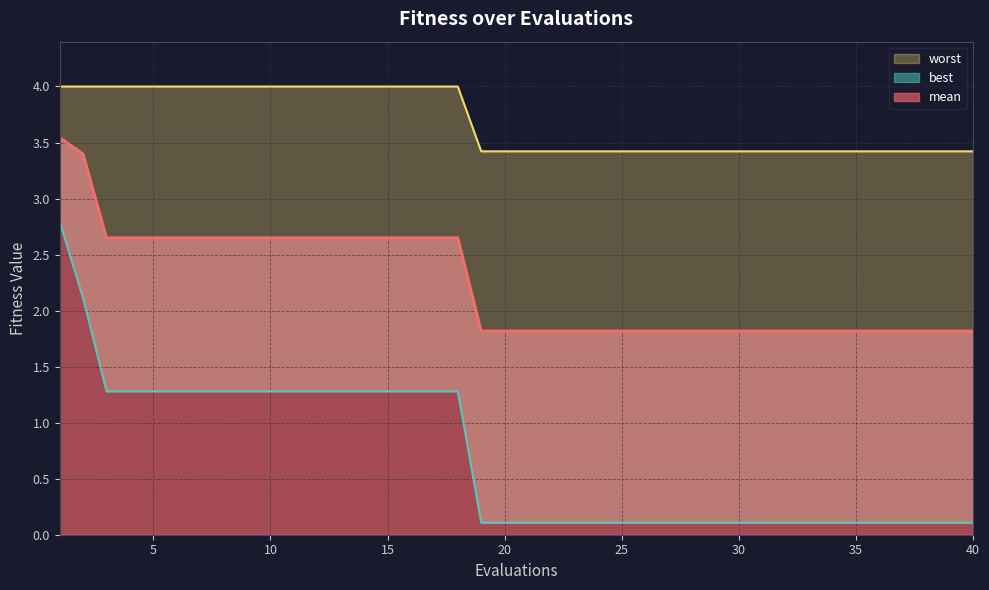

What is the total value across all series at 35?

5.3